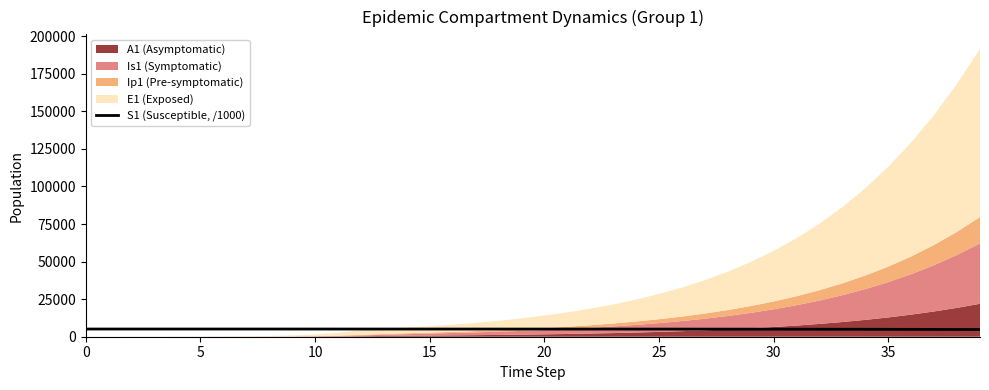

What is the minimum value for S1 (Susceptible, /1000)?

4784.5